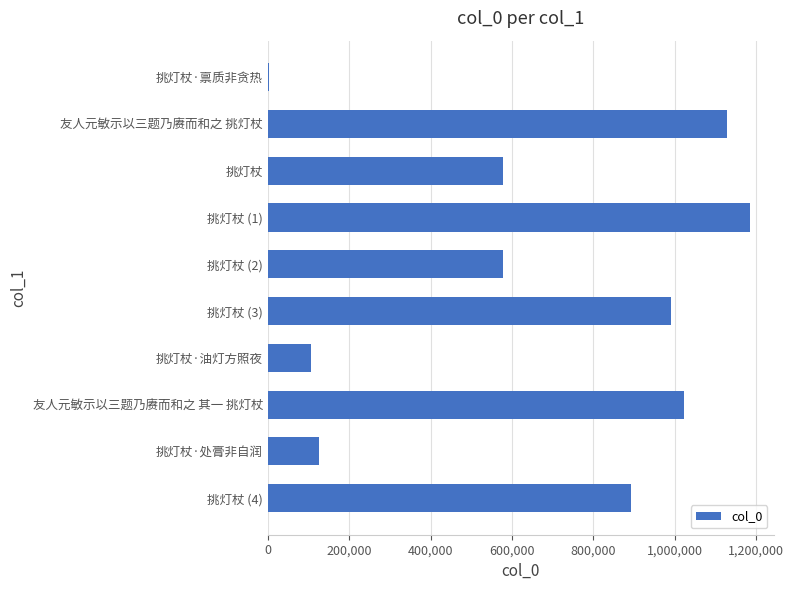

What is the sum of all values?

6609103